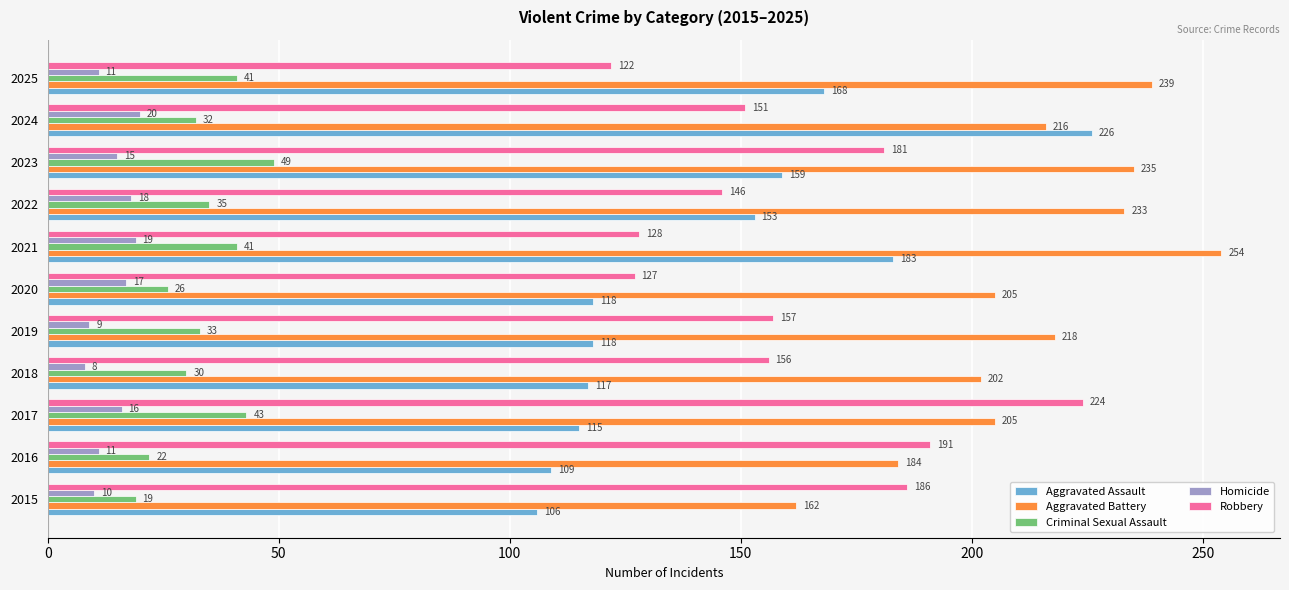

Rank the series by their maximum value, from highest to lowest.

Aggravated Battery, Aggravated Assault, Robbery, Criminal Sexual Assault, Homicide